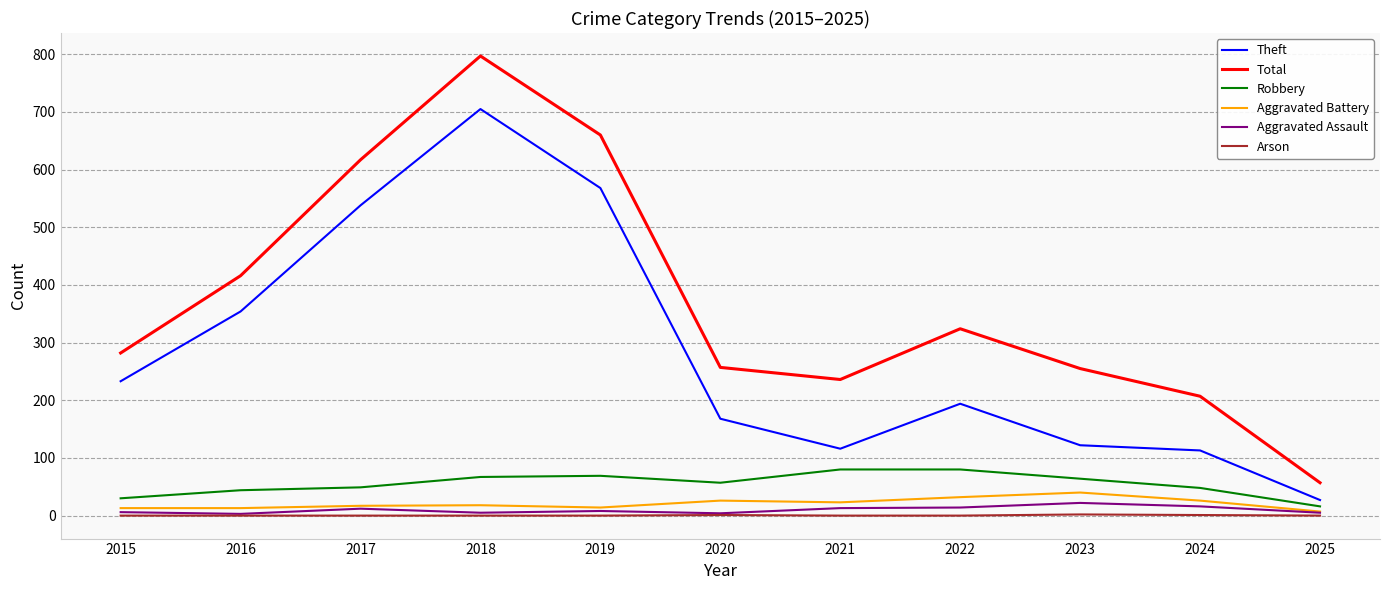

True or false: Aggravated Assault and Total cross at least once.

False